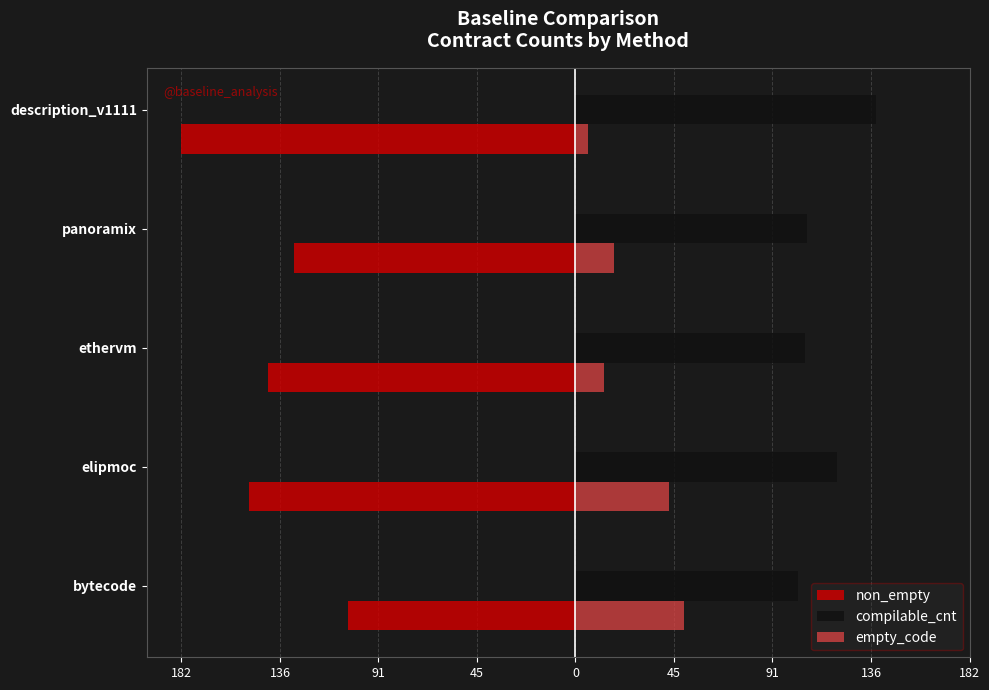

What are all the series names shown in the legend?

non_empty, compilable_cnt, empty_code